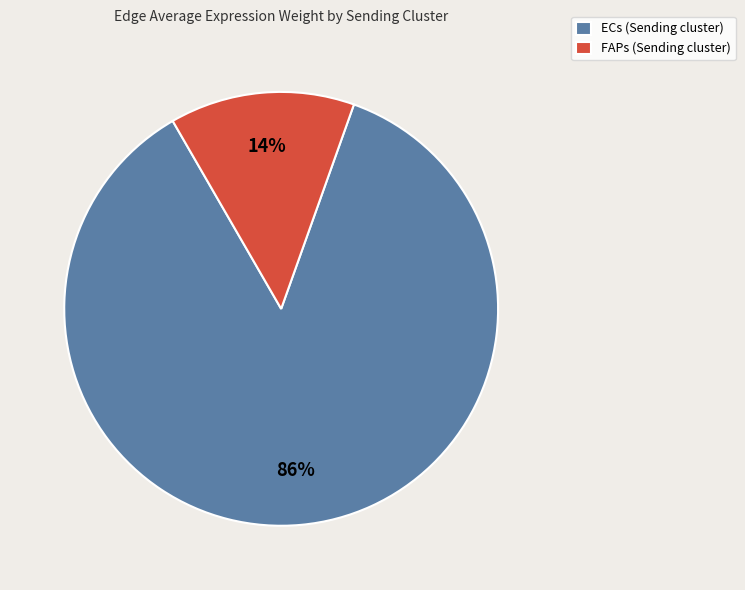

Which category has the smallest portion of the pie?

FAPs (Sending cluster)